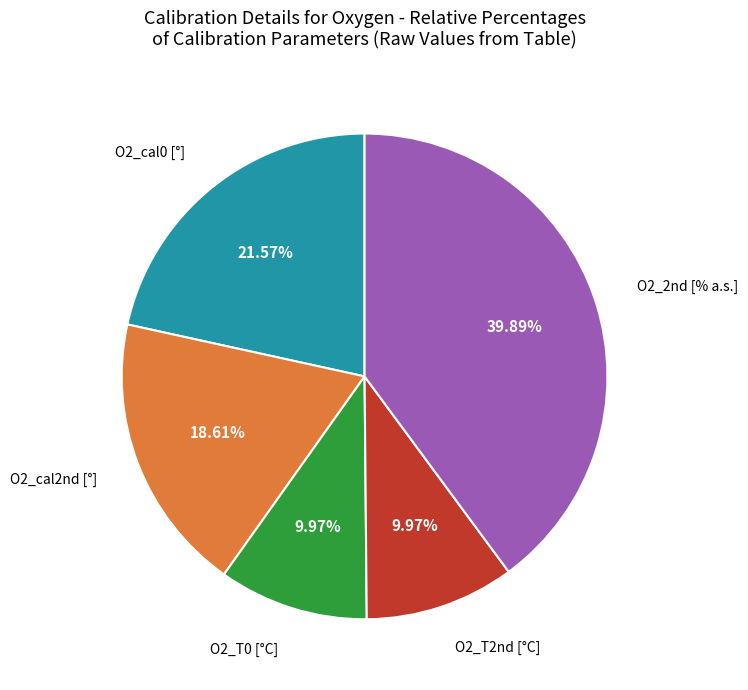

What is the ratio of the value at O2_cal0 [°] to the value at O2_2nd [% a.s.]?

0.5